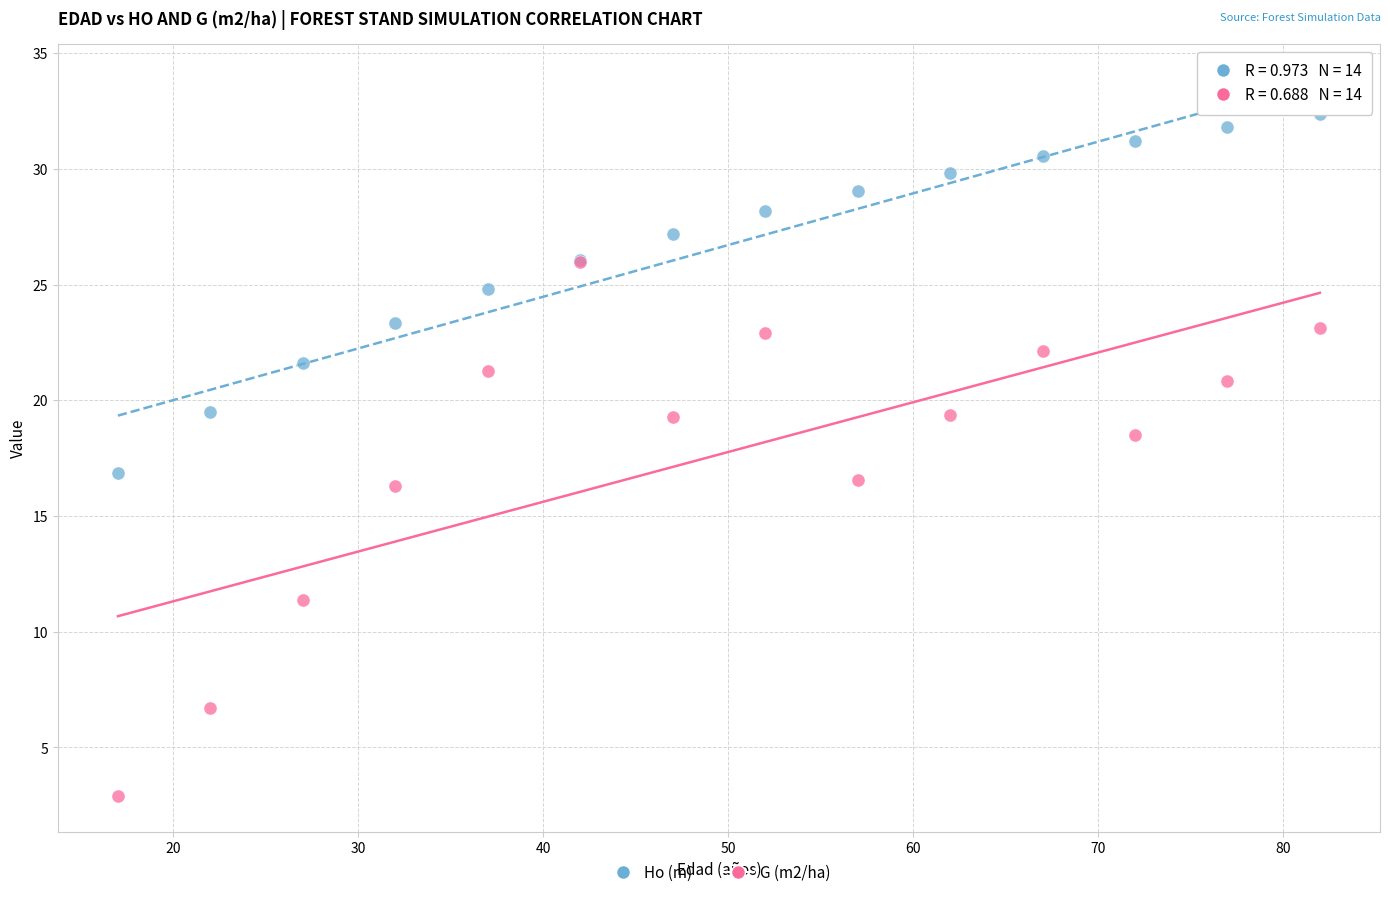

Which series has the widest spread of Y values?

G (m2/ha)